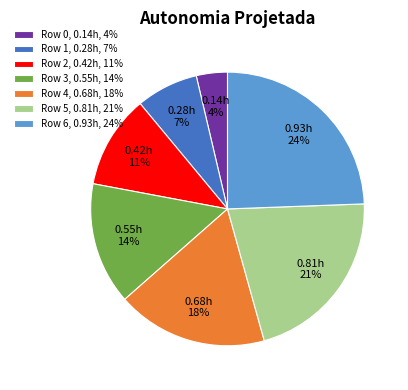

The Row 4 slice represents 29% of the pie. True or false?

False